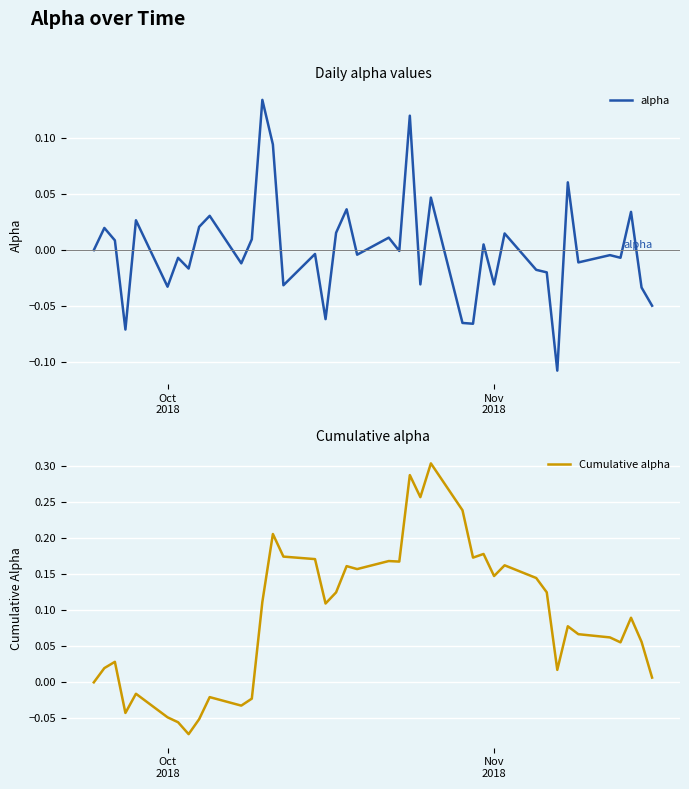

Rank the series by their average value, from lowest to highest.

alpha, Cumulative alpha